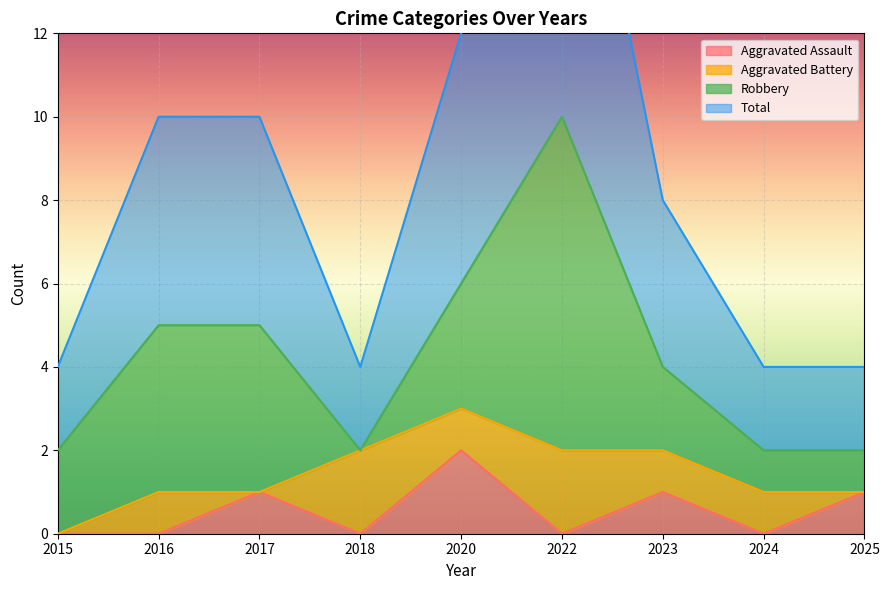

True or false: Aggravated Assault has a value of 2 at 2020.

True